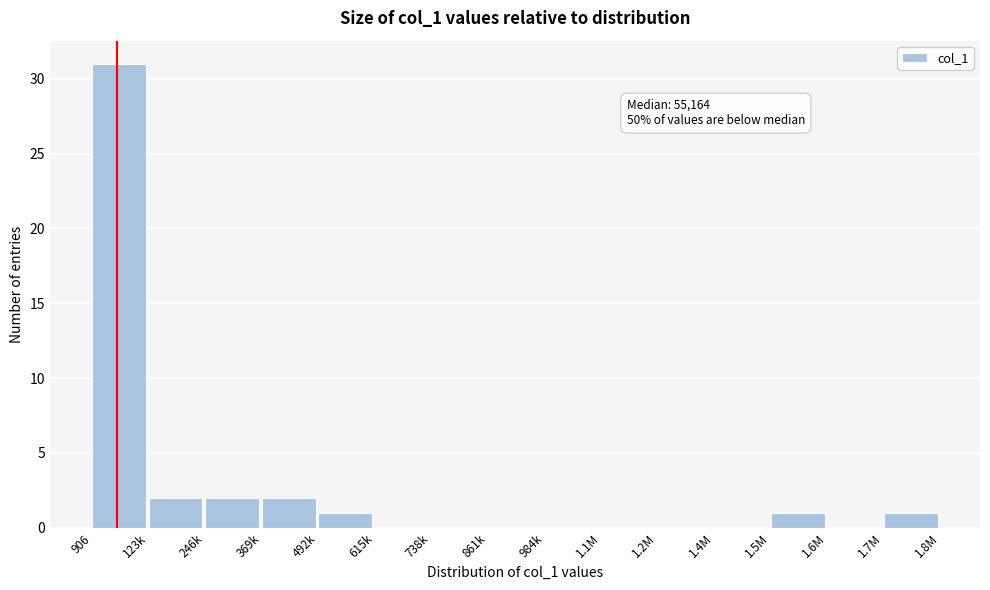

Reading left to right, what are all the values shown in this chart?

906=31	123k=2	246k=2	369k=2	492k=1	615k=0	738k=0	861k=0	984k=0	1.1M=0	1.2M=0	1.4M=0	1.5M=1	1.6M=0	1.7M=1